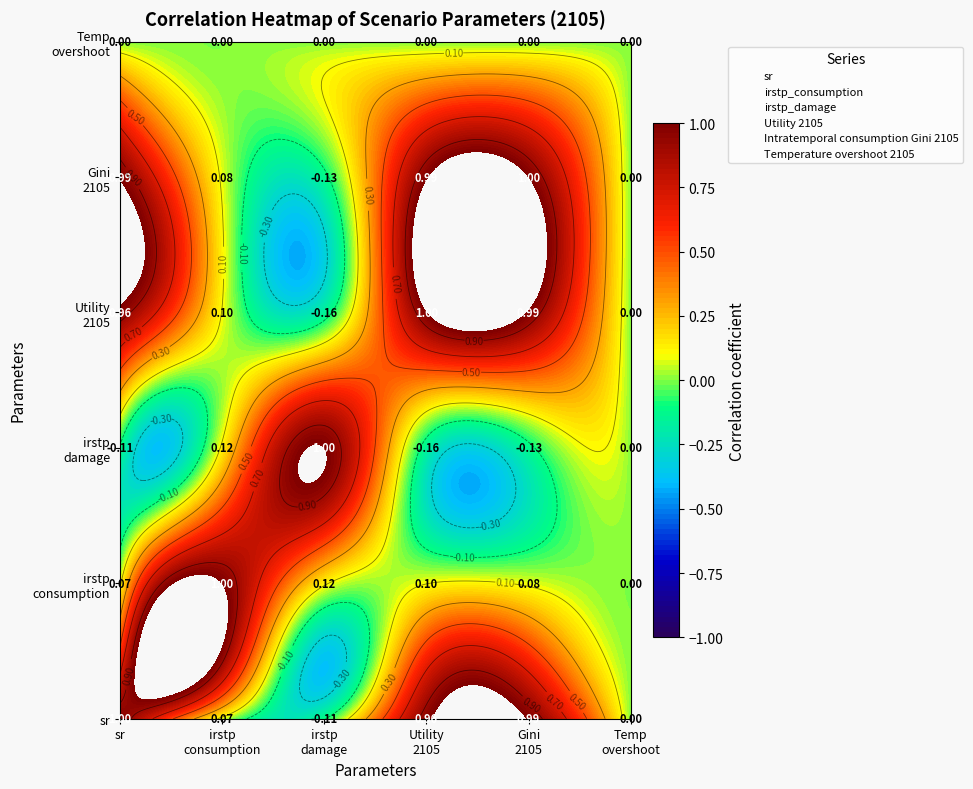

Between irstp_damage and Utility 2105, which series saw the biggest shift?

irstp_damage